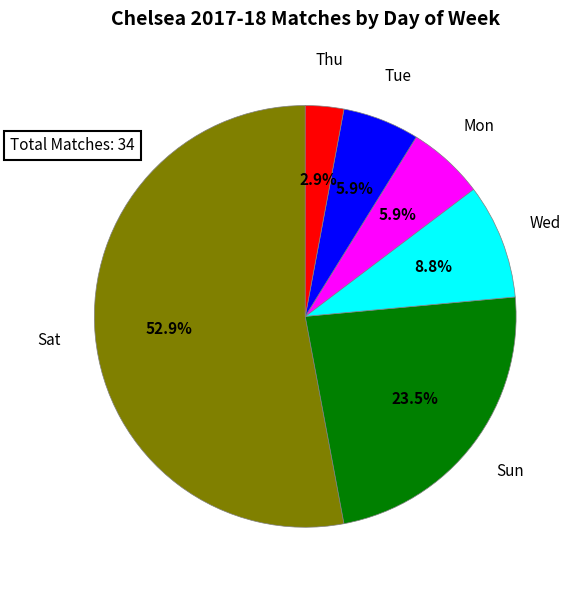

What is the majority slice?

Sat